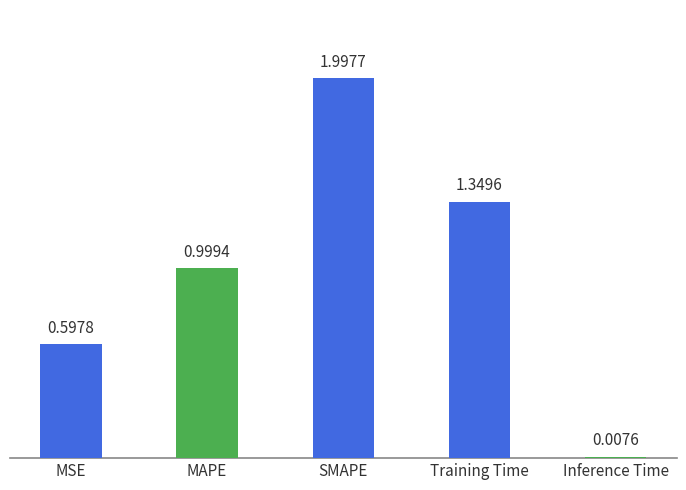

What is the maximum value shown in the chart?

2.0